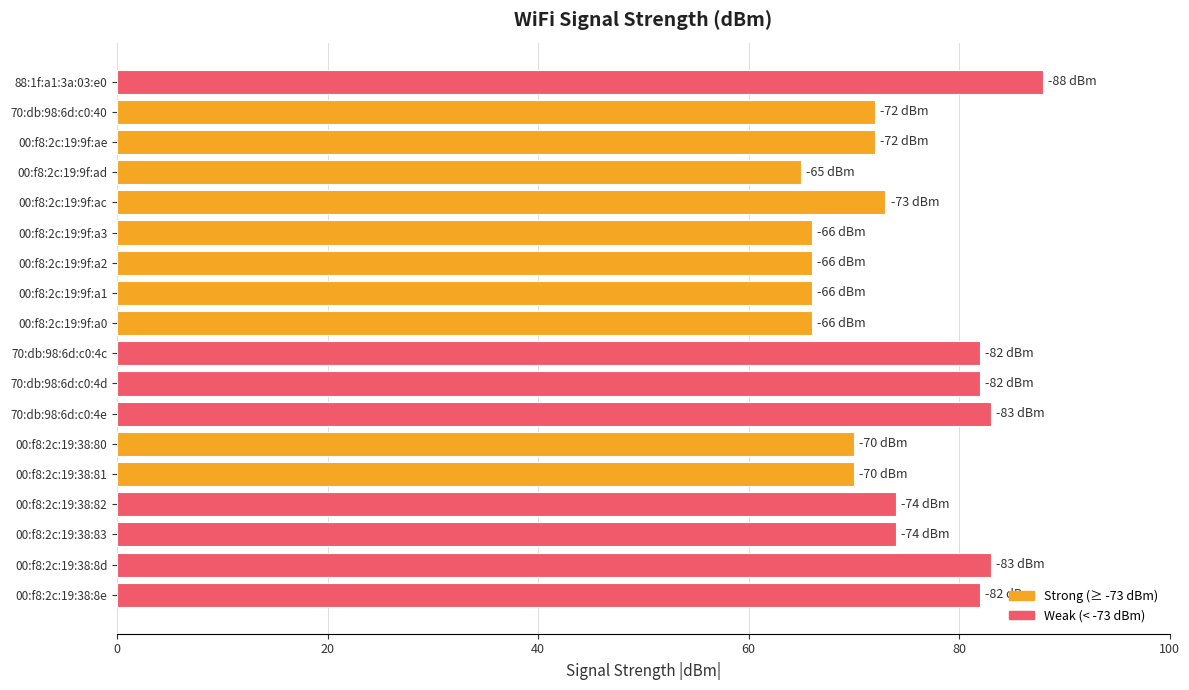

What is the value of the 14th bar from the top?

70